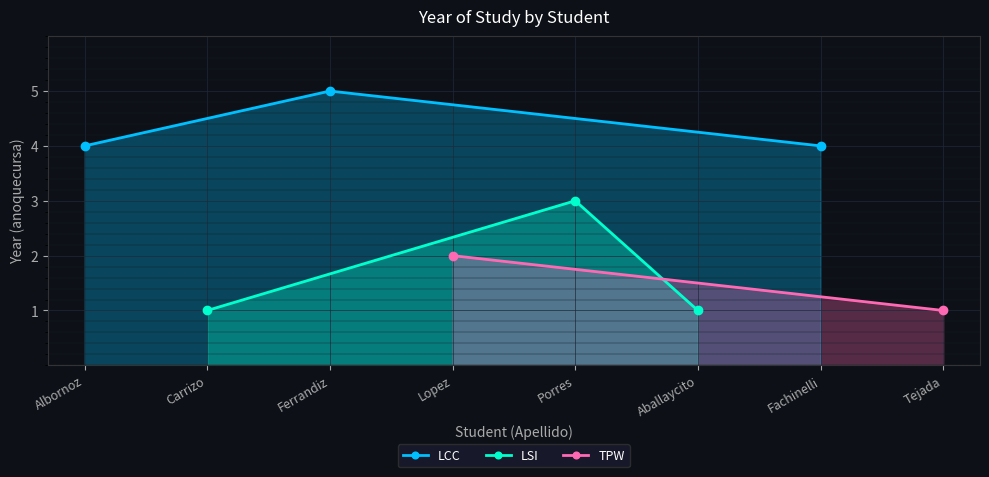

Which category has the lowest value in the LCC series?

Albornoz